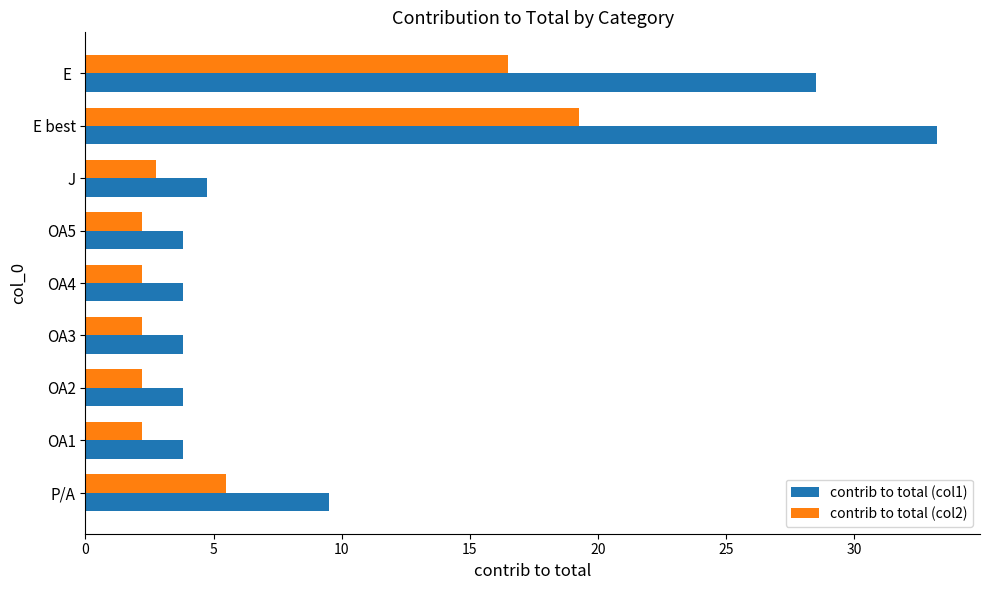

What is the total value across all series at OA5?

6.0